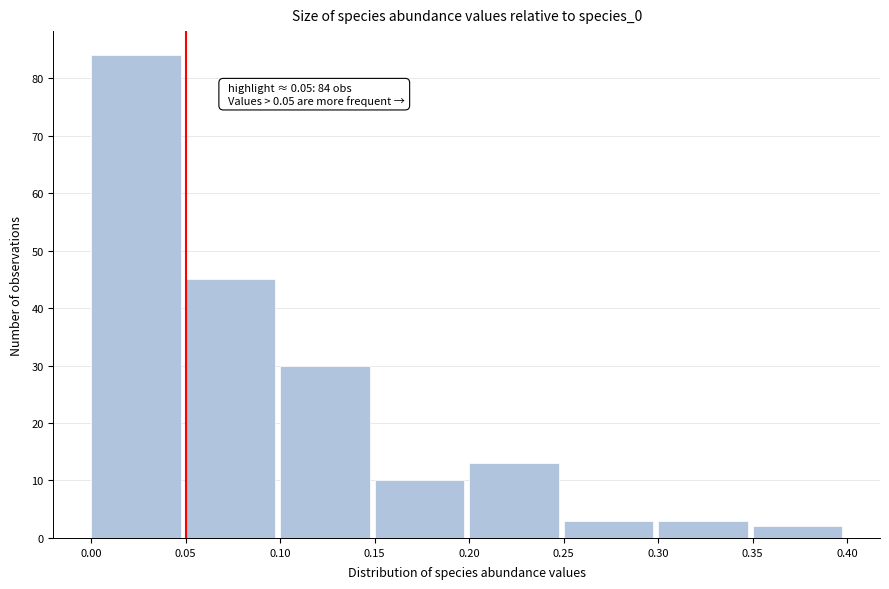

Over which range of the x-axis is the bar tallest?

0.00 to 0.05